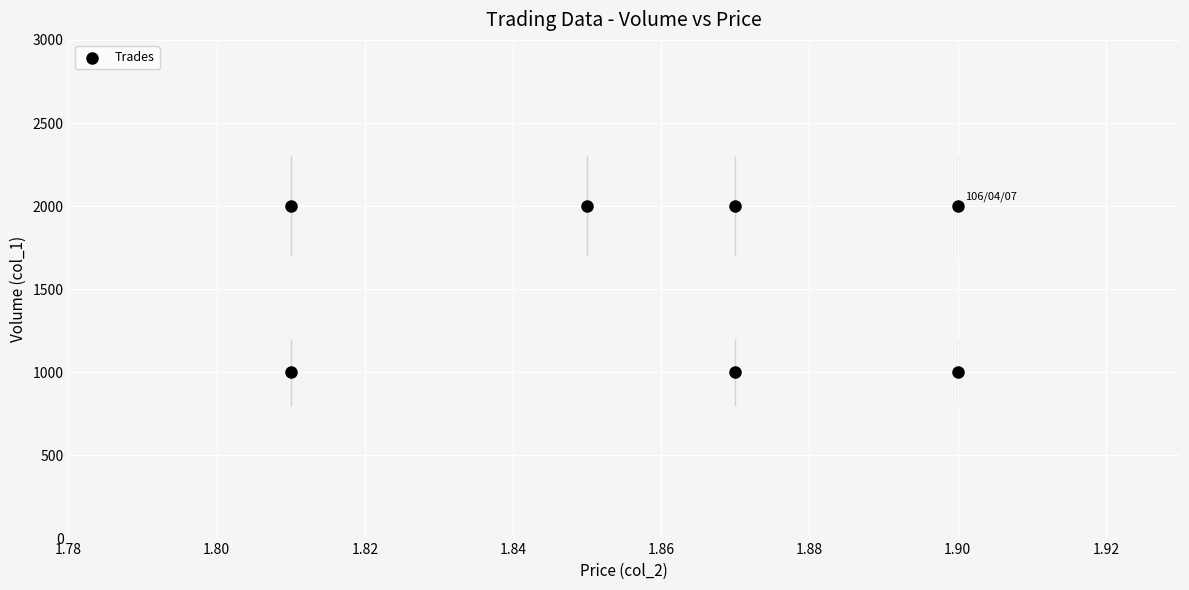

What is the range of Y values (max minus min)?

1000